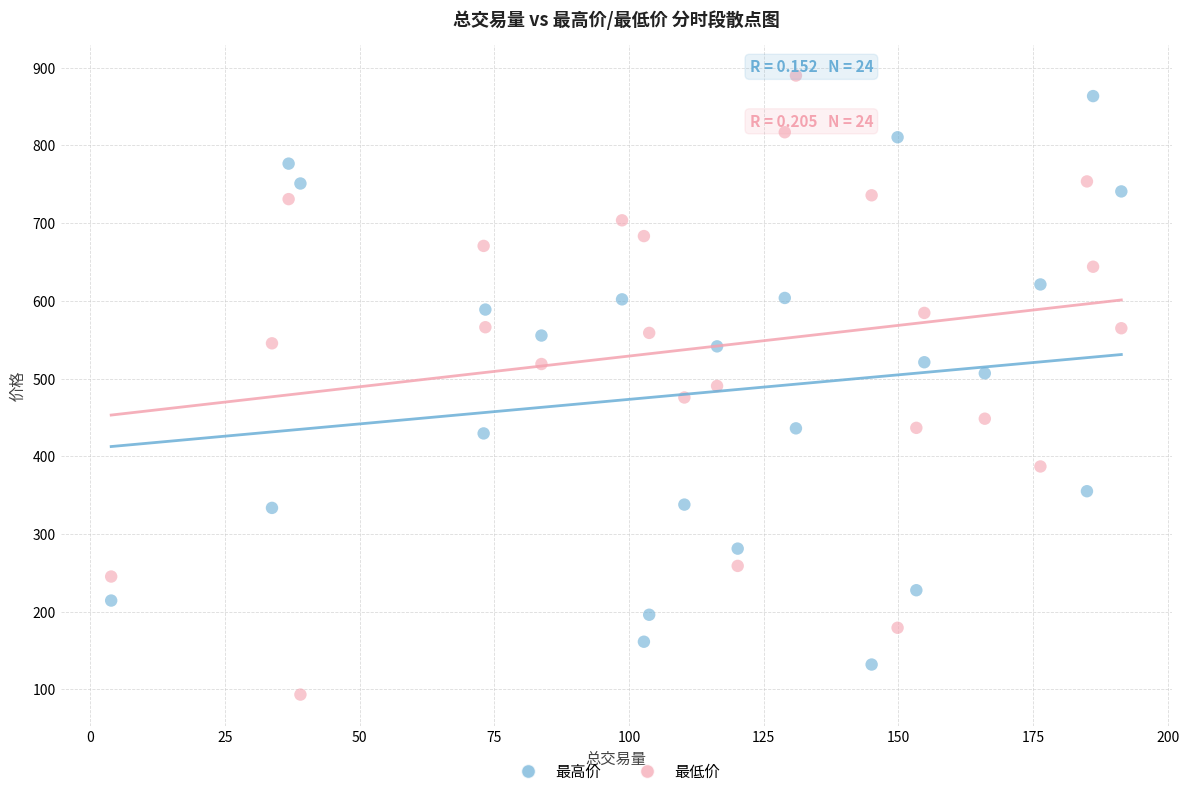

Across all data points, what is the range of Y values (max minus min)?

796.7